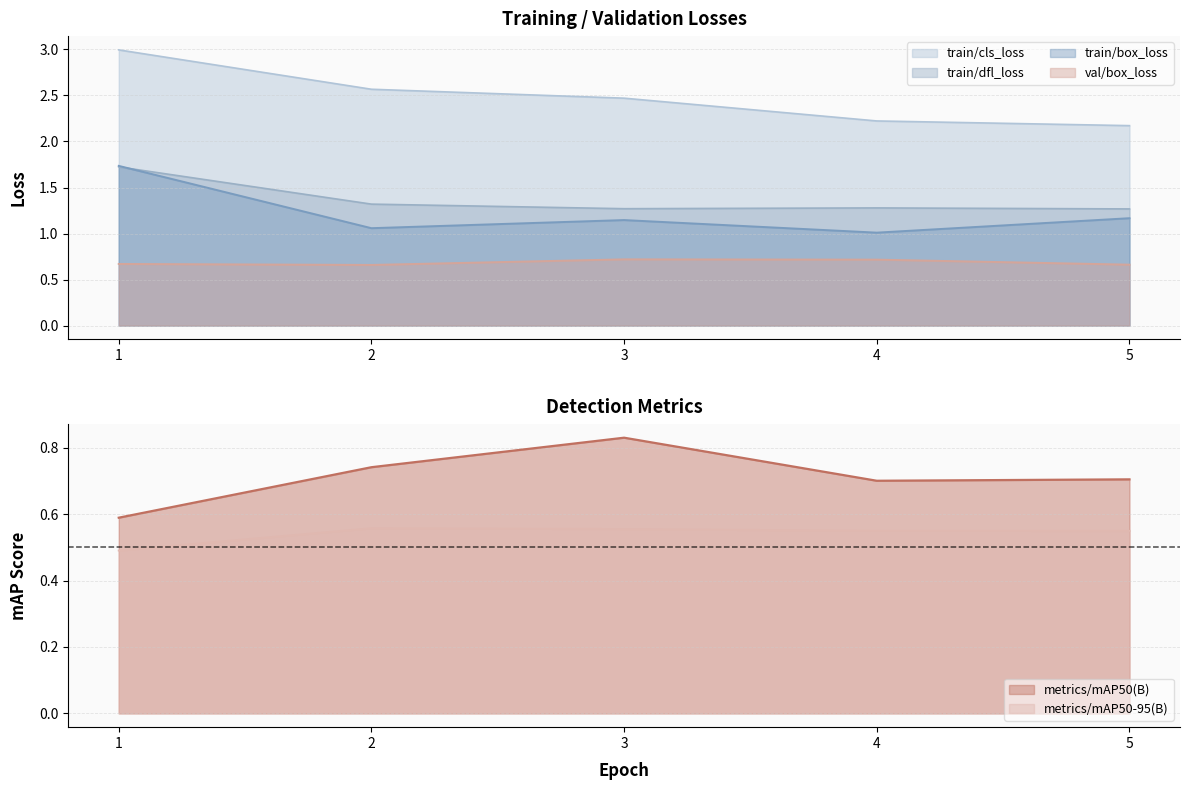

List the labels in order of val/box_loss value, smallest first.

2, 5, 1, 4, 3